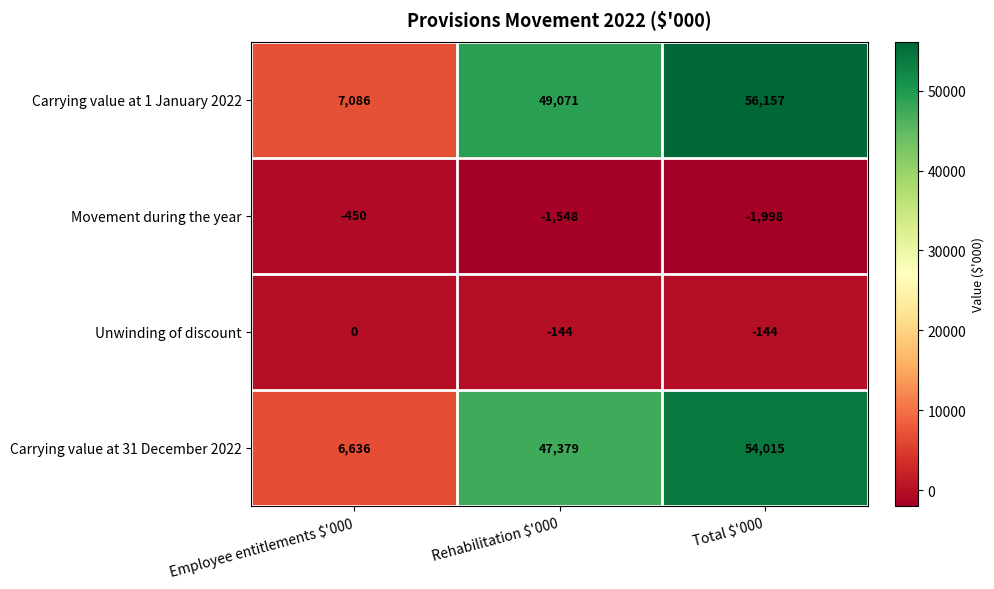

What is the total value across all series at Rehabilitation $'000?

94758